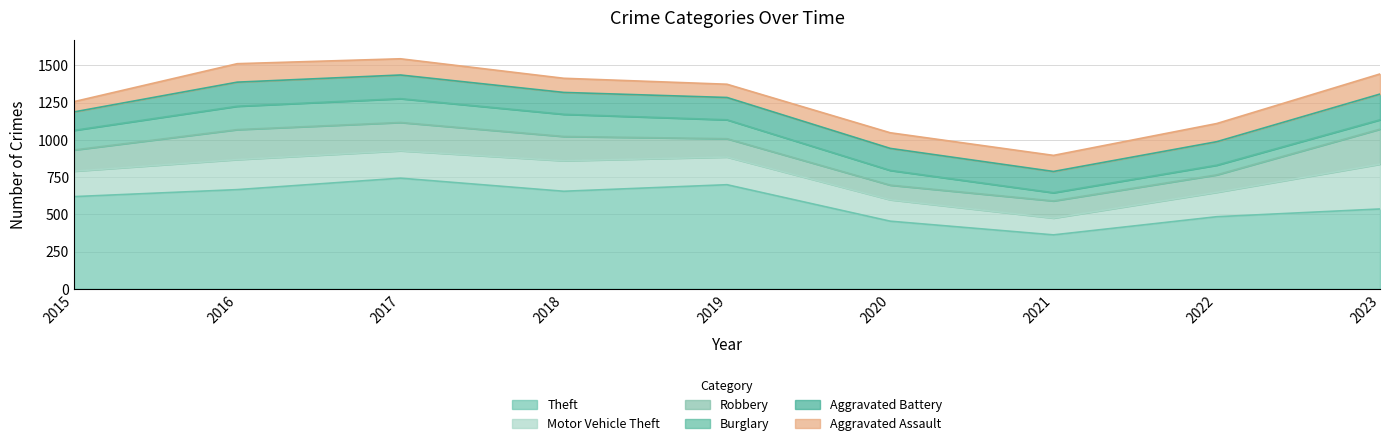

What is the sum of all Motor Vehicle Theft values?

1670